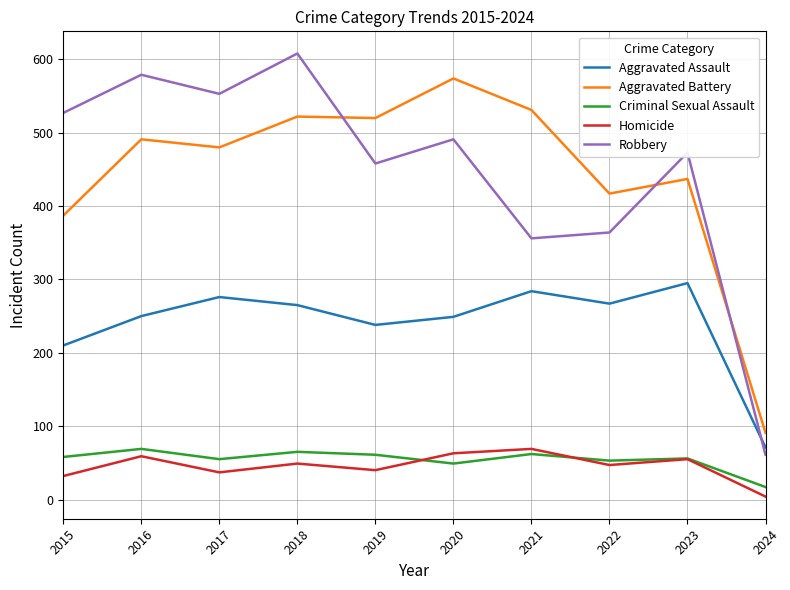

At which label does Aggravated Battery reach its peak?

2020